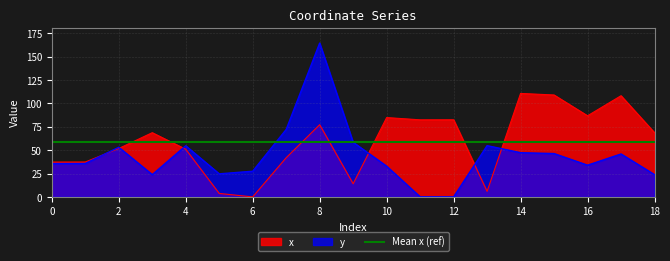

What is the average value of the x series?

59.0